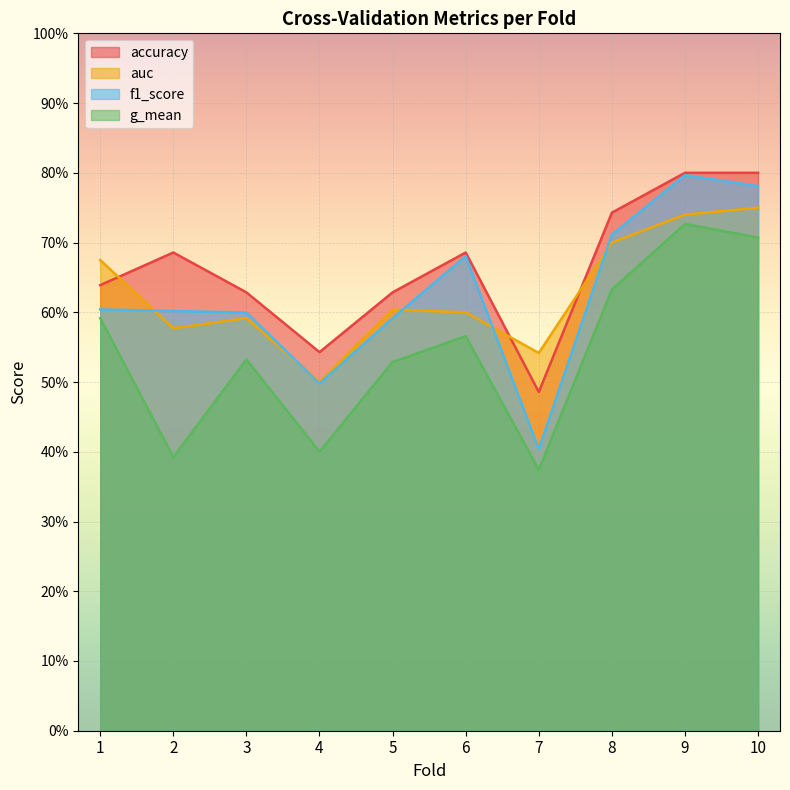

Which category has the lowest value in the g_mean series?

7